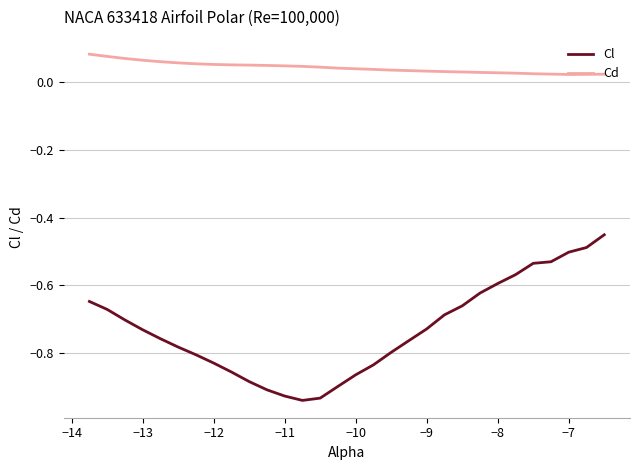

True or false: Cl and Cd intersect in this chart.

False